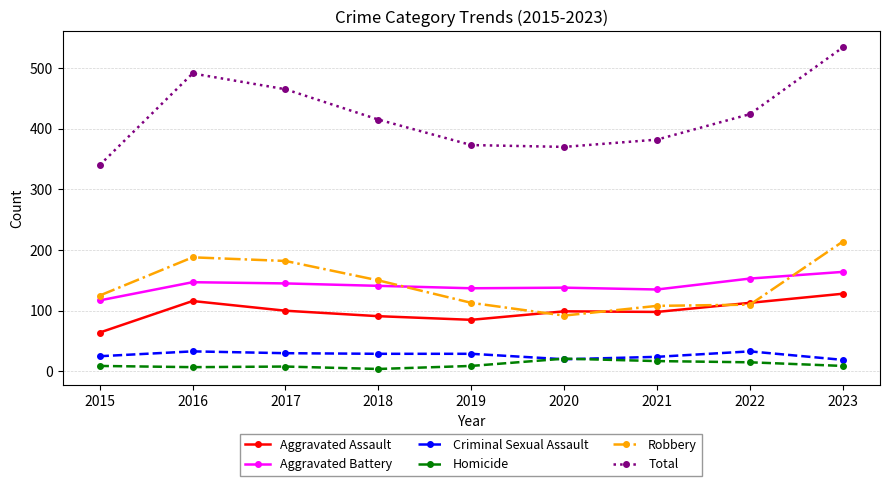

What is the value of the Criminal Sexual Assault point at the 5th from the left?

29